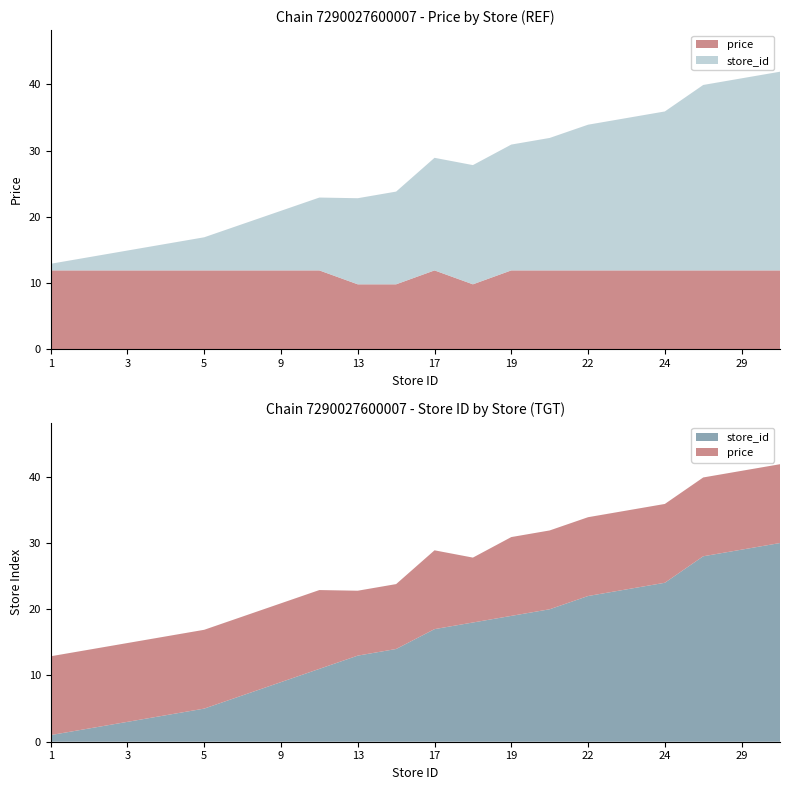

Reading left to right, list all the values displayed in this chart.

chain_7290027600007_price: 1=11.9	2=11.9	3=11.9	4=11.9	5=11.9	7=11.9	9=11.9	11=11.9	13=9.8	14=9.8	17=11.9	18=9.8	19=11.9	20=11.9	22=11.9	23=11.9	24=11.9	28=11.9	29=11.9	30=11.9
chain_7290027600007_store: 1=1.0	2=2.0	3=3.0	4=4.0	5=5.0	7=7.0	9=9.0	11=11.0	13=13.0	14=14.0	17=17.0	18=18.0	19=19.0	20=20.0	22=22.0	23=23.0	24=24.0	28=28.0	29=29.0	30=30.0